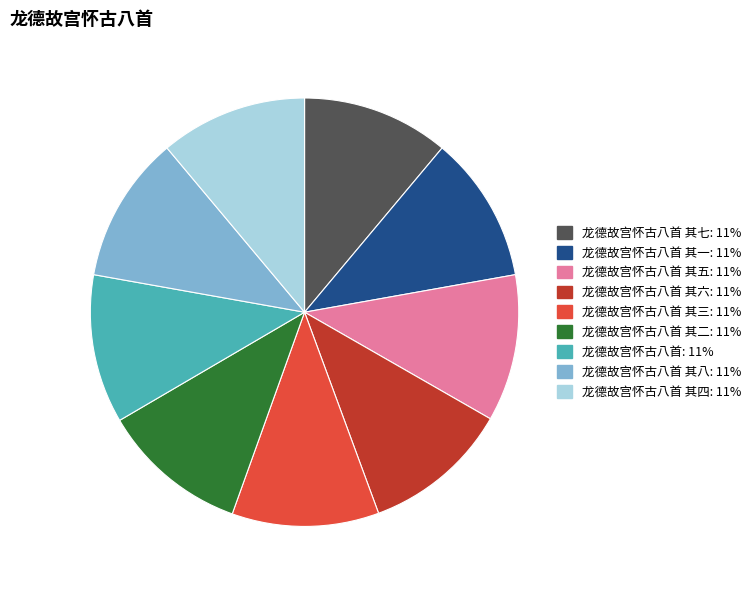

Is there a majority slice in this chart?

No